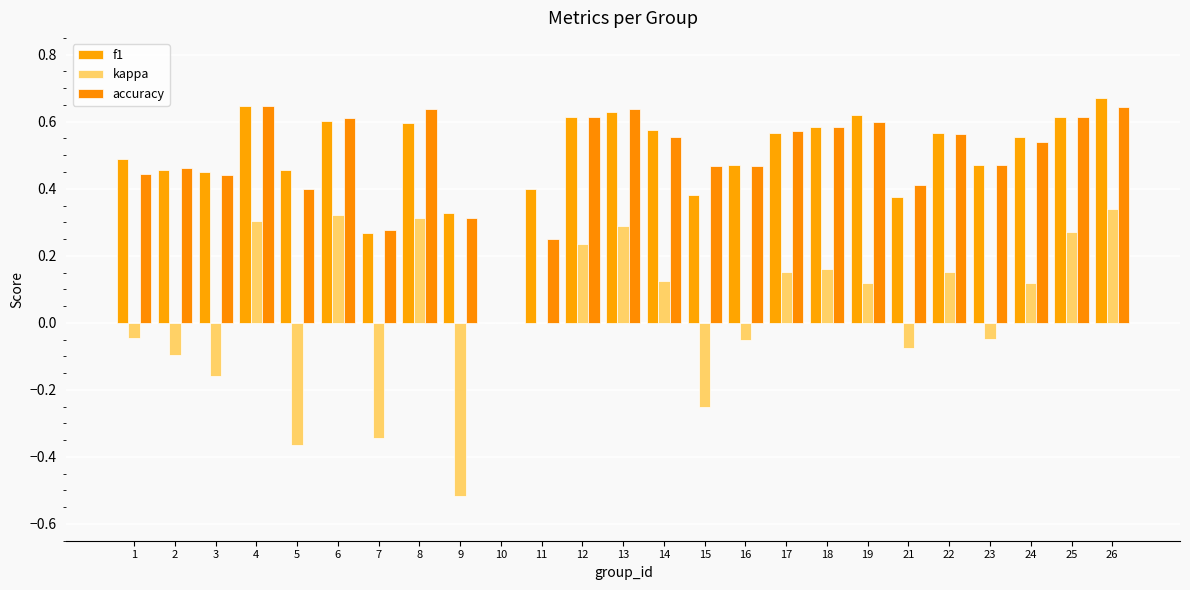

What are all the series names shown in the legend?

f1, kappa, accuracy